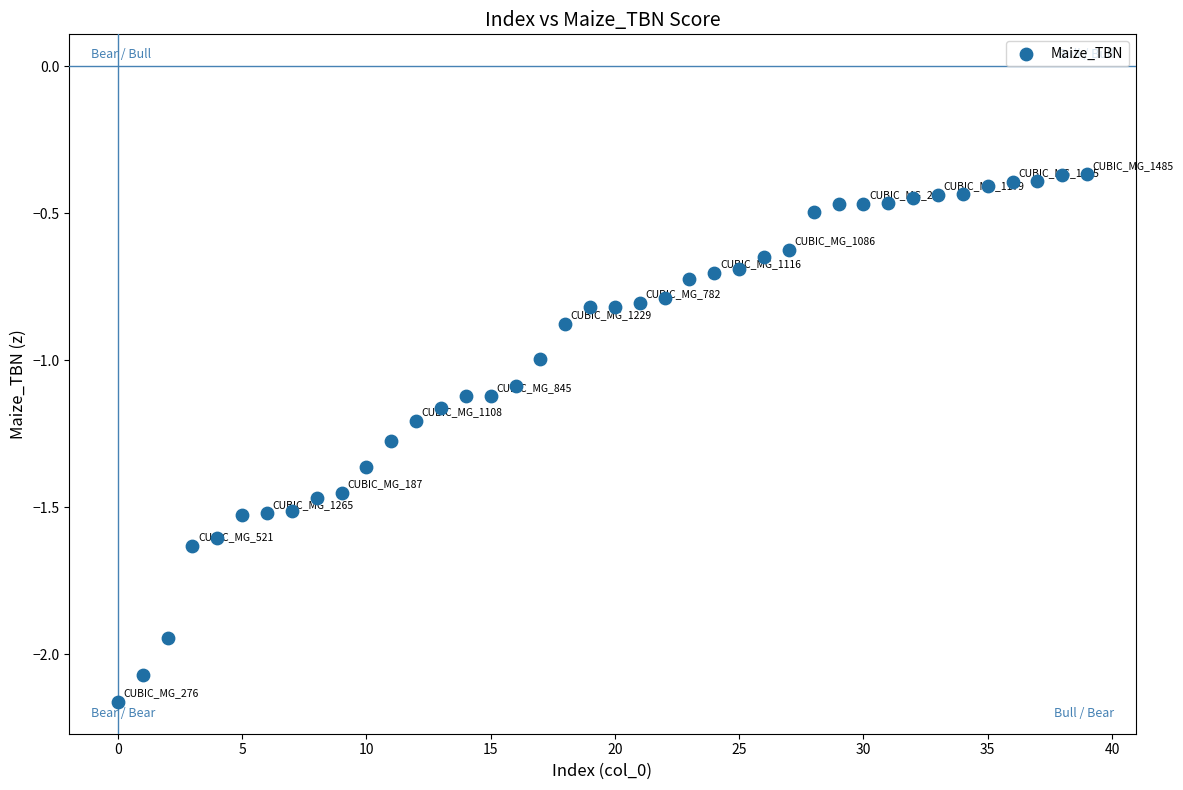

What is the range of Y values (max minus min)?

1.8